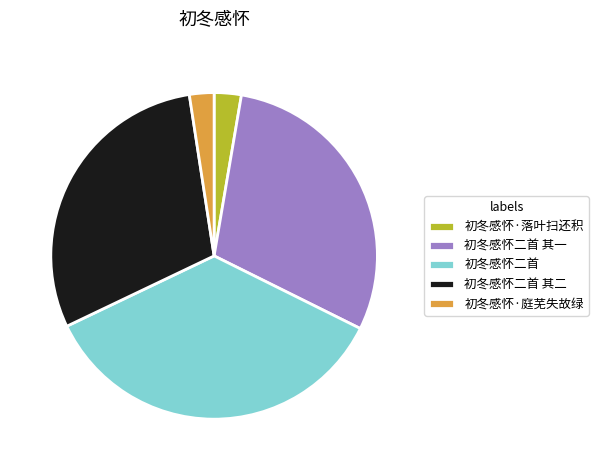

The 初冬感怀·庭芜失故绿 slice represents 2% of the pie. True or false?

True